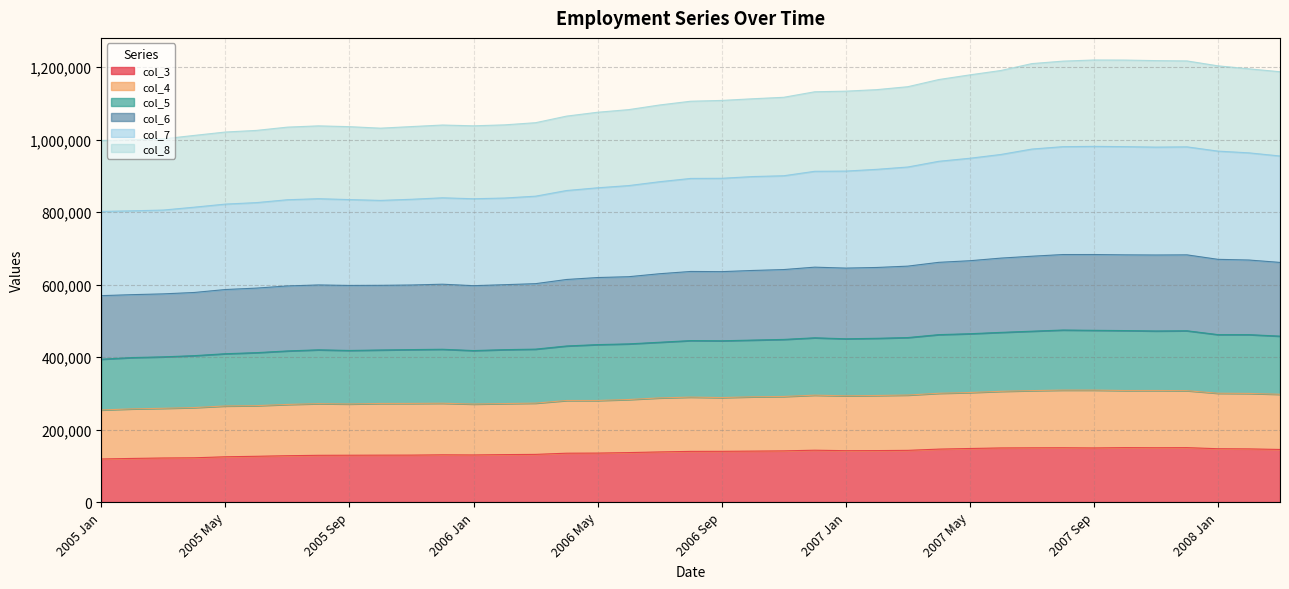

What is the maximum value for col_3?

150233